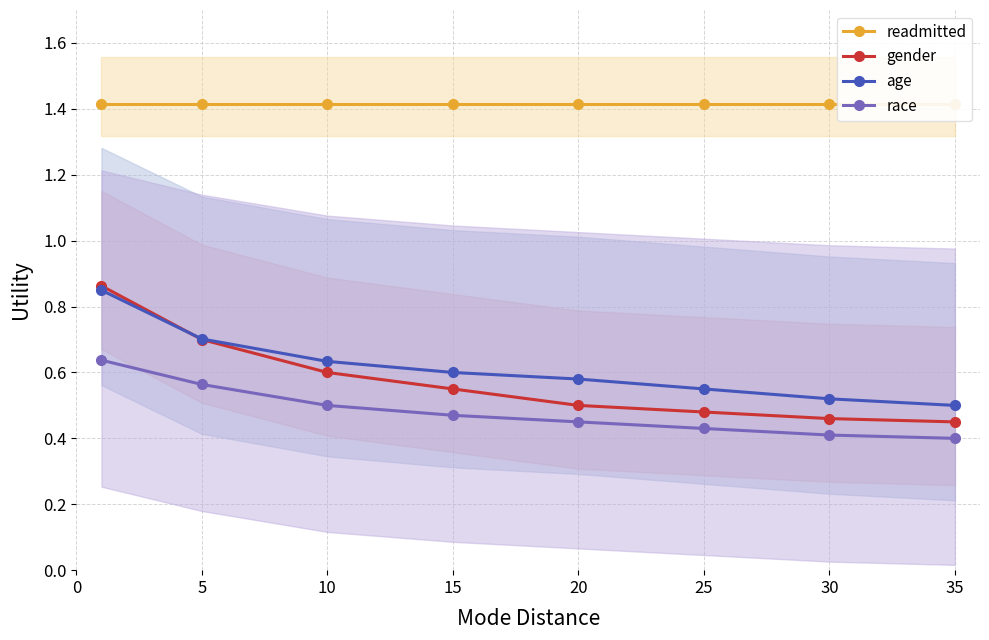

Does the chart display data point markers on the line(s)?

Yes